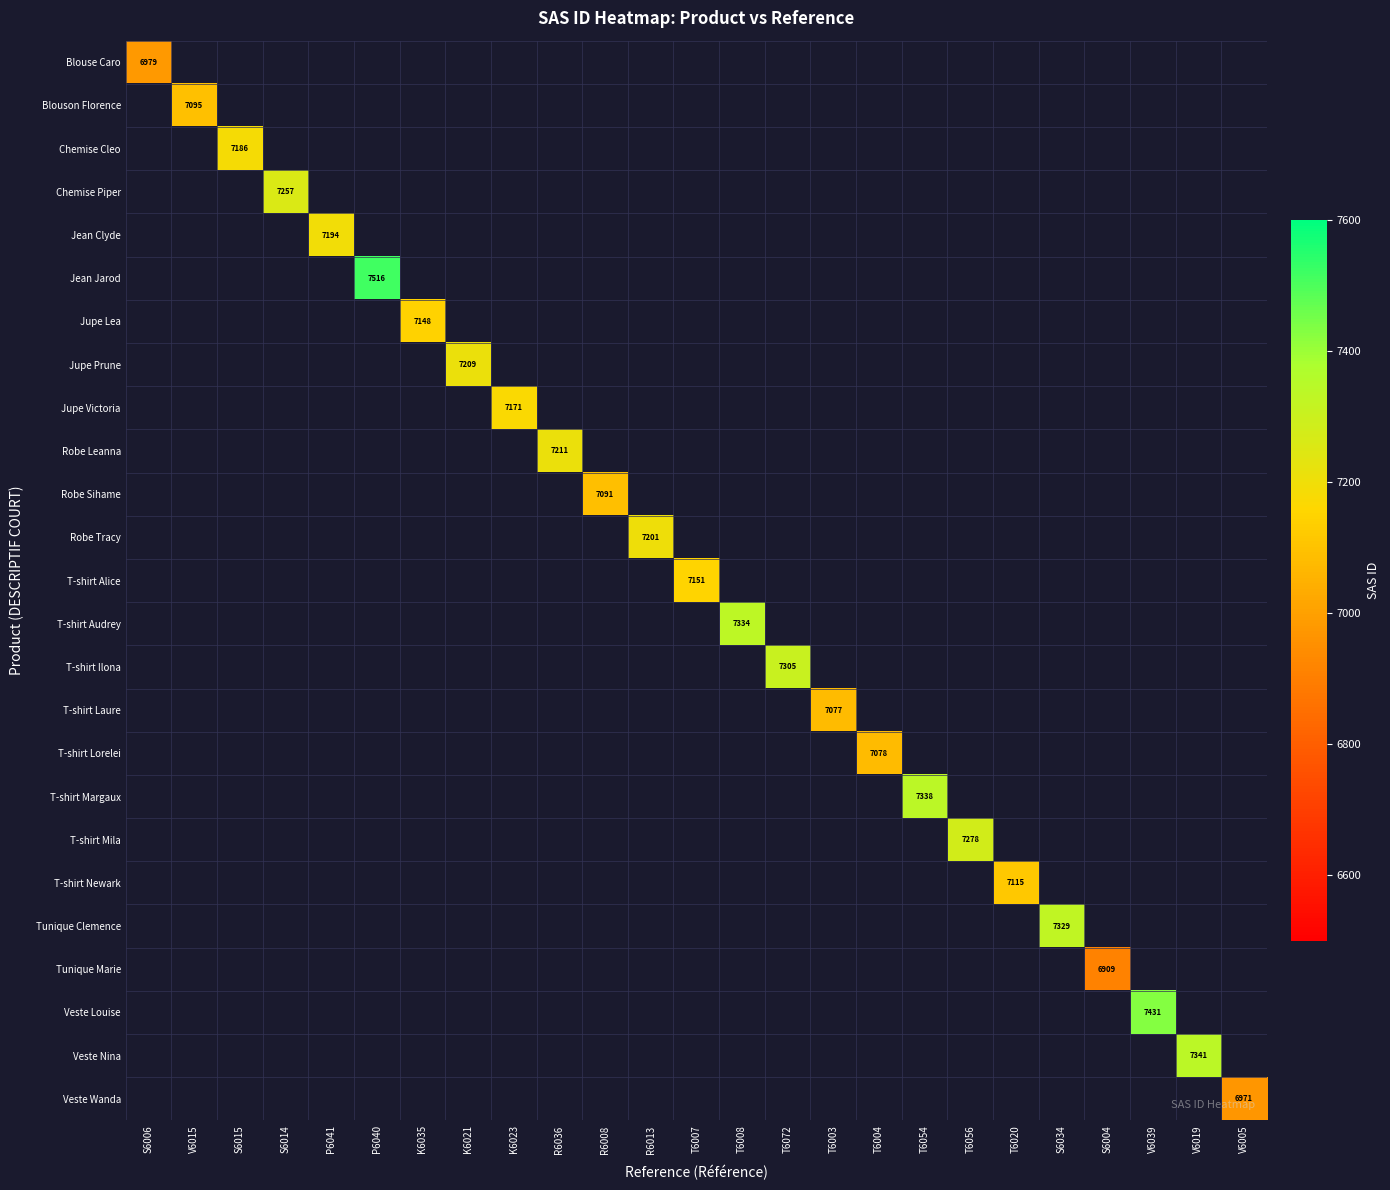

The Blouson Florence series shows 4016 at V6015. True or false?

False